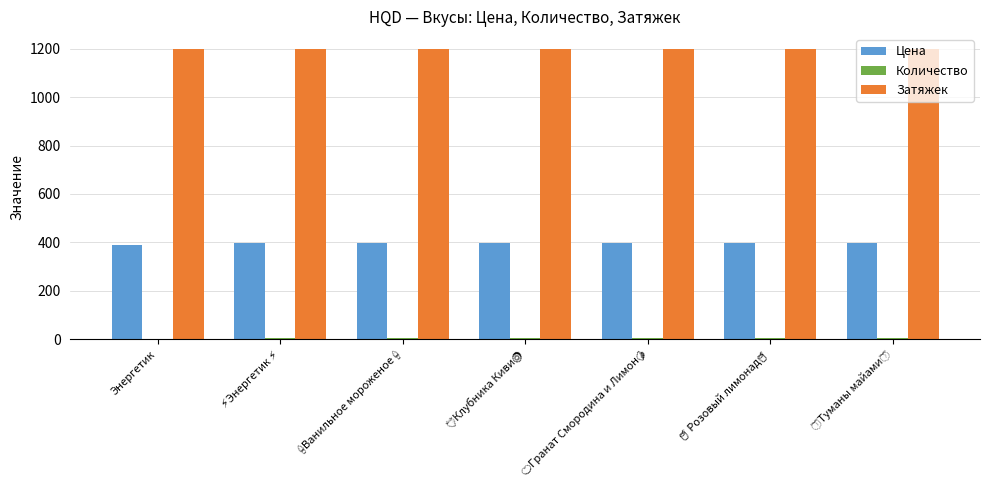

What is the sum of all Цена values?

2784